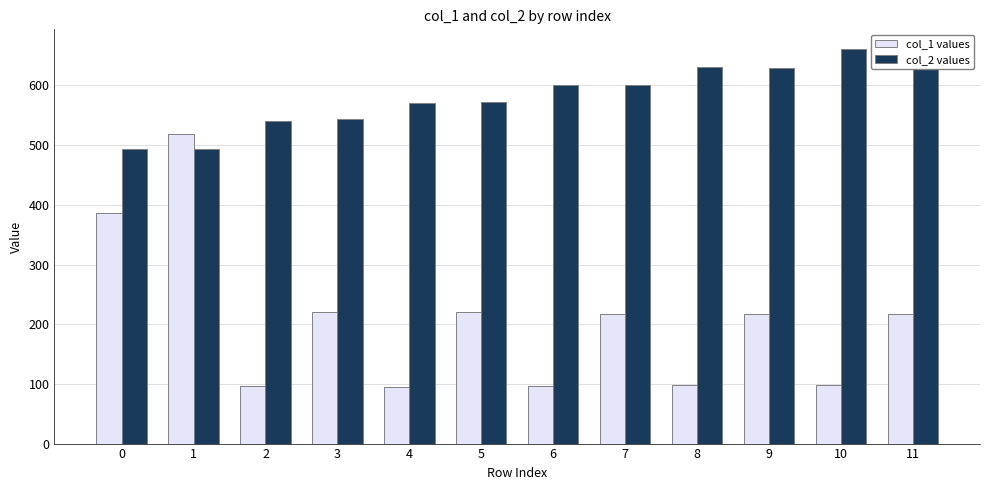

Is the value of col_2 values at 5 greater than the value of col_1 values at 6?

Yes